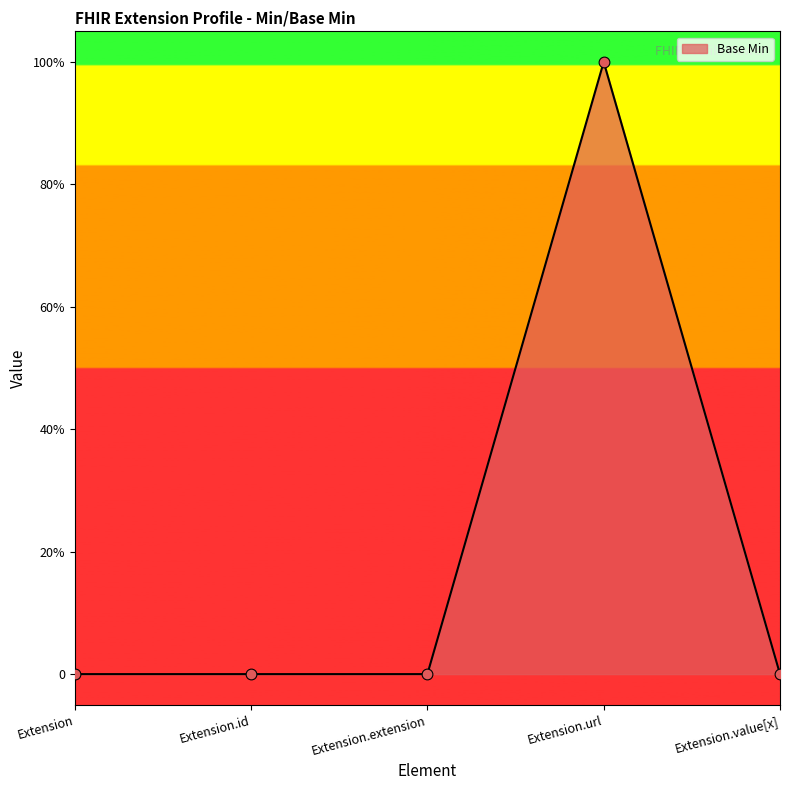

Which has a higher value, Extension.id or Extension.url?

Extension.url